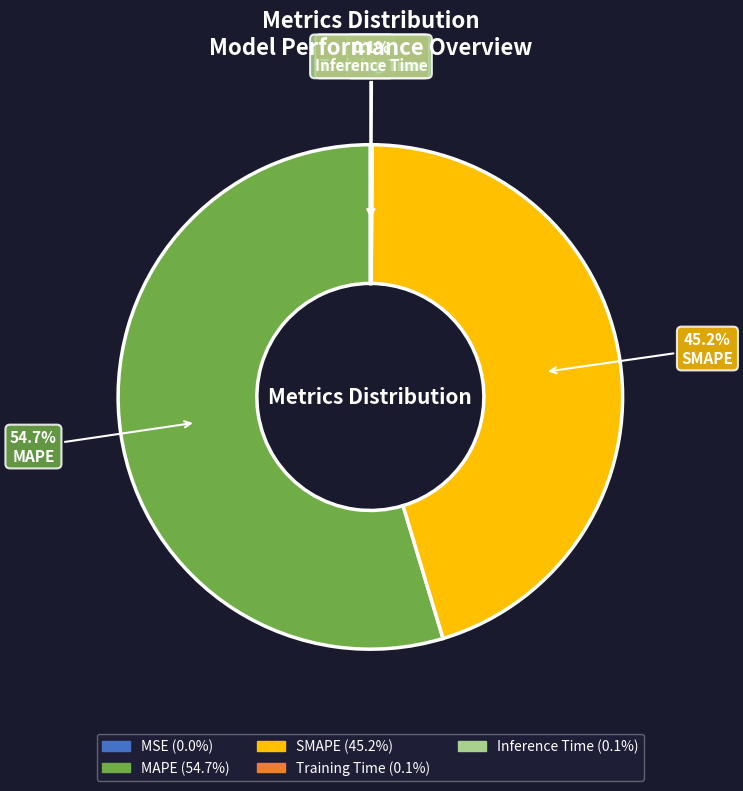

What is the majority slice?

MAPE